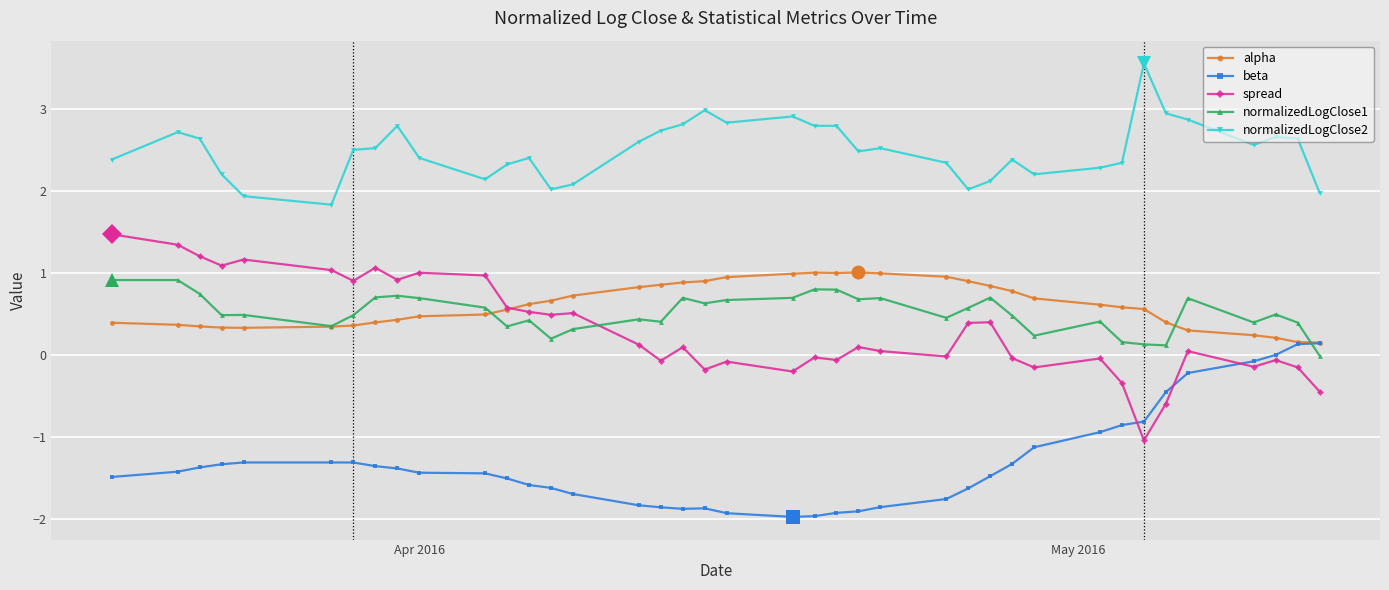

Which series has the largest range (max minus min)?

spread